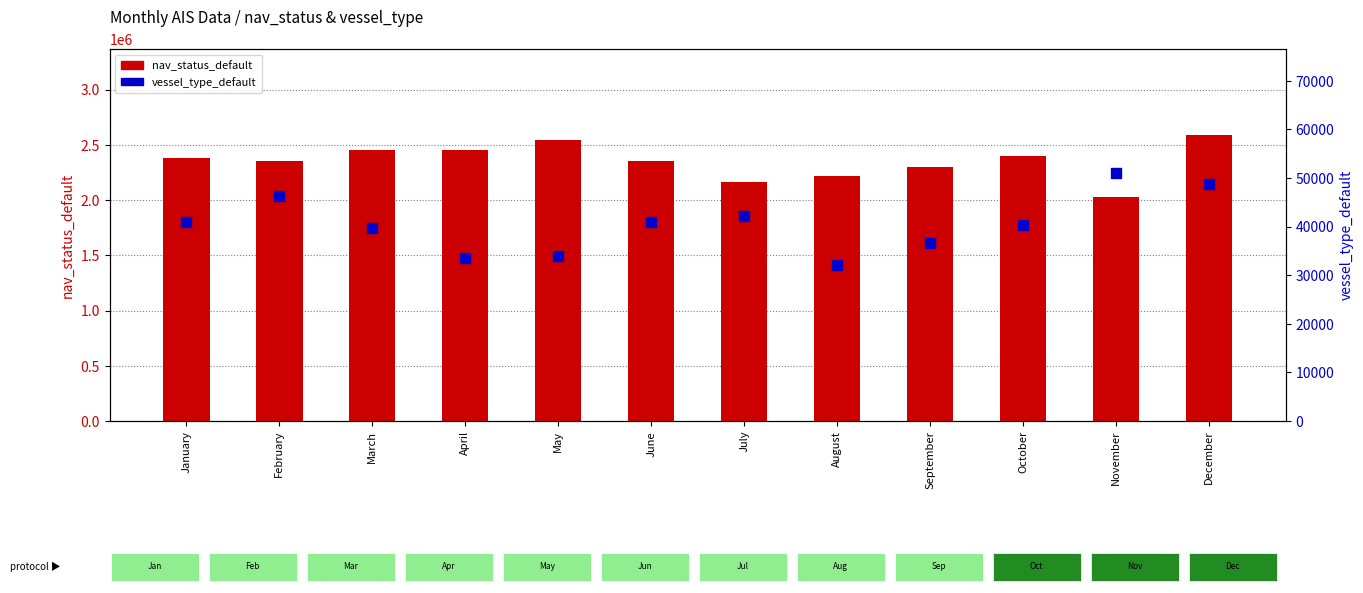

Where does the nav_status_default series first go above 2378087?

March